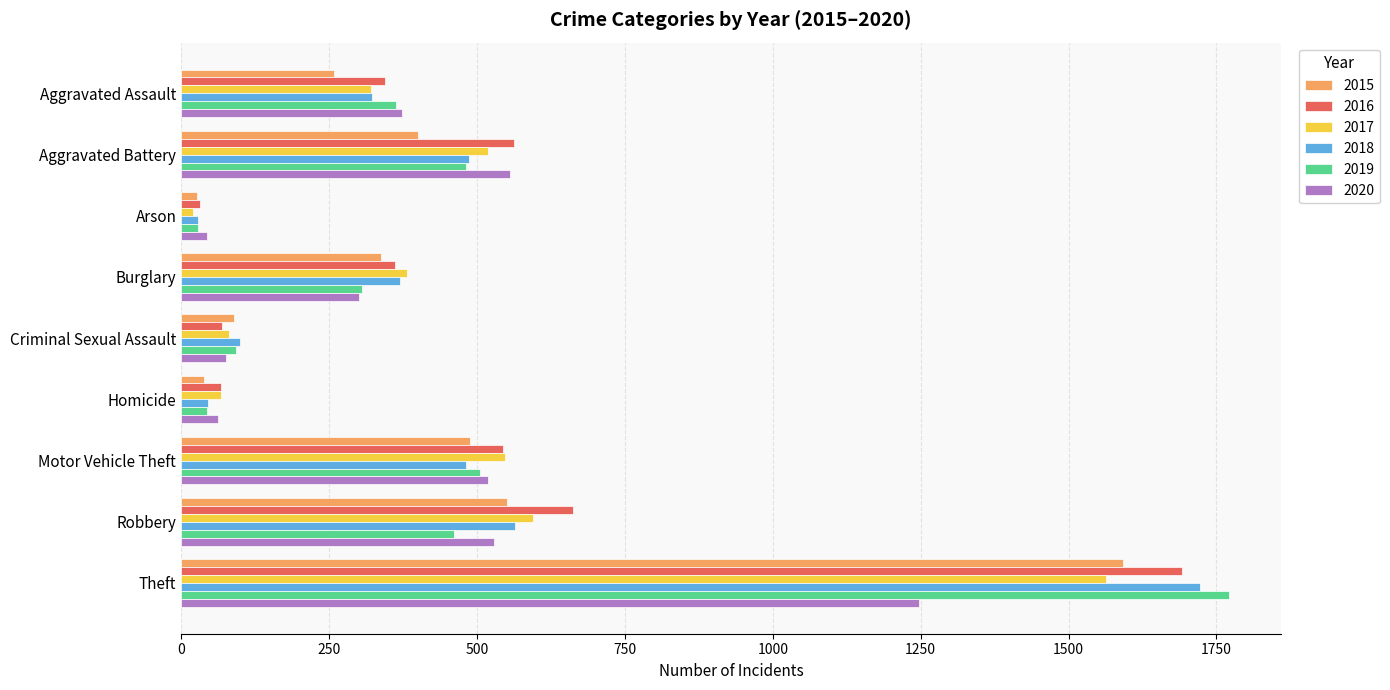

Which series has the largest range (max minus min)?

2019